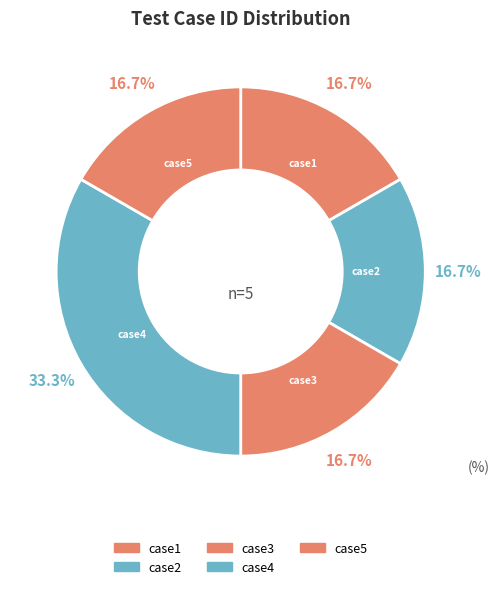

Which has a higher value, case2 or case5?

case5